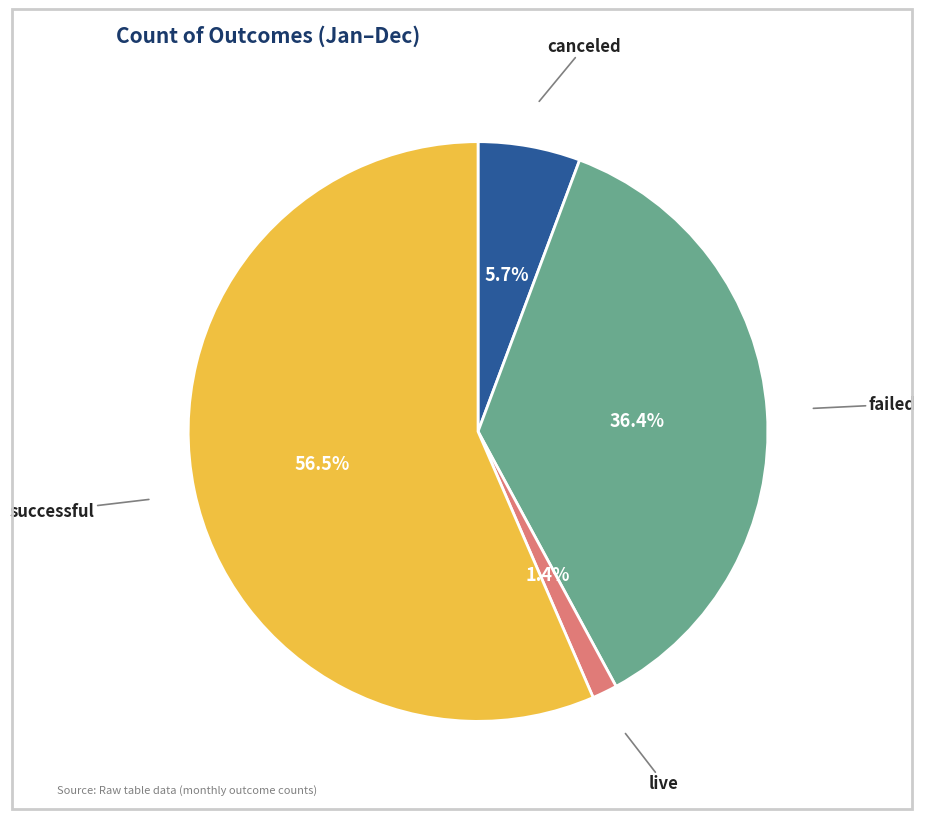

To the nearest percent, what is the average slice percentage?

25%